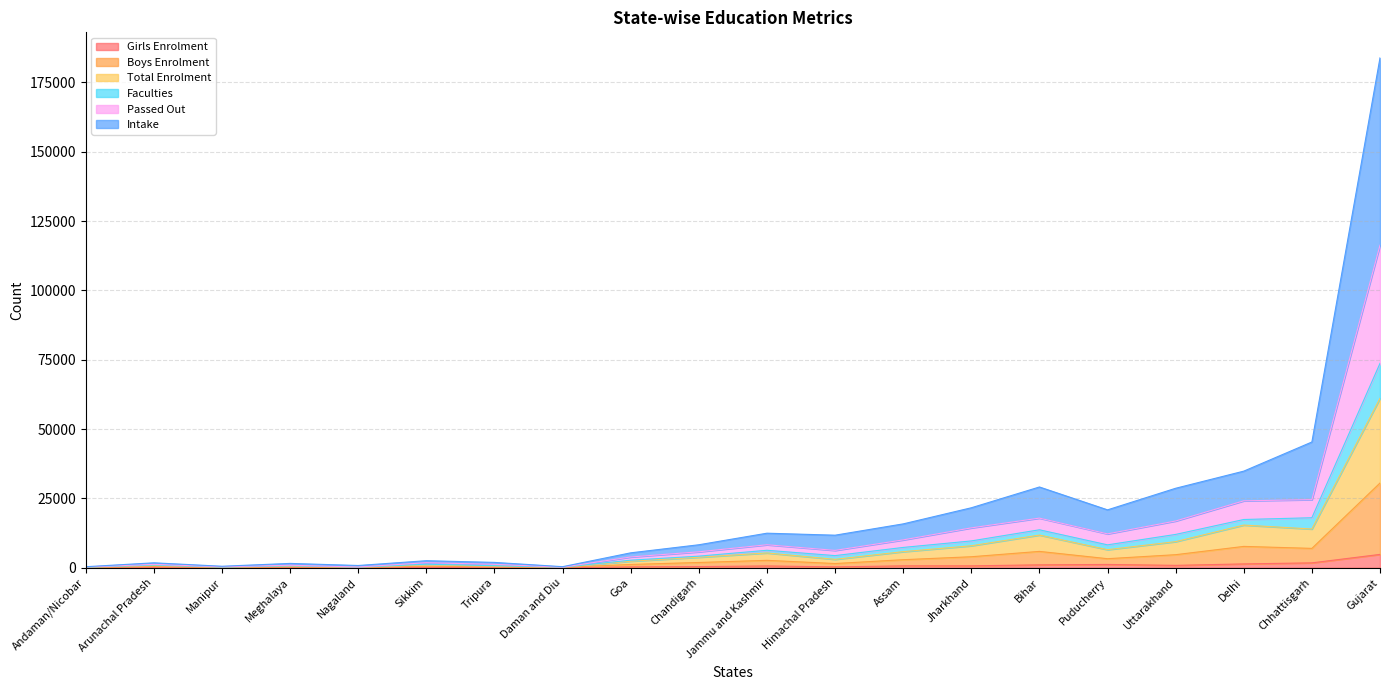

Which category has the lowest value in the Total Enrolment series?

Nagaland